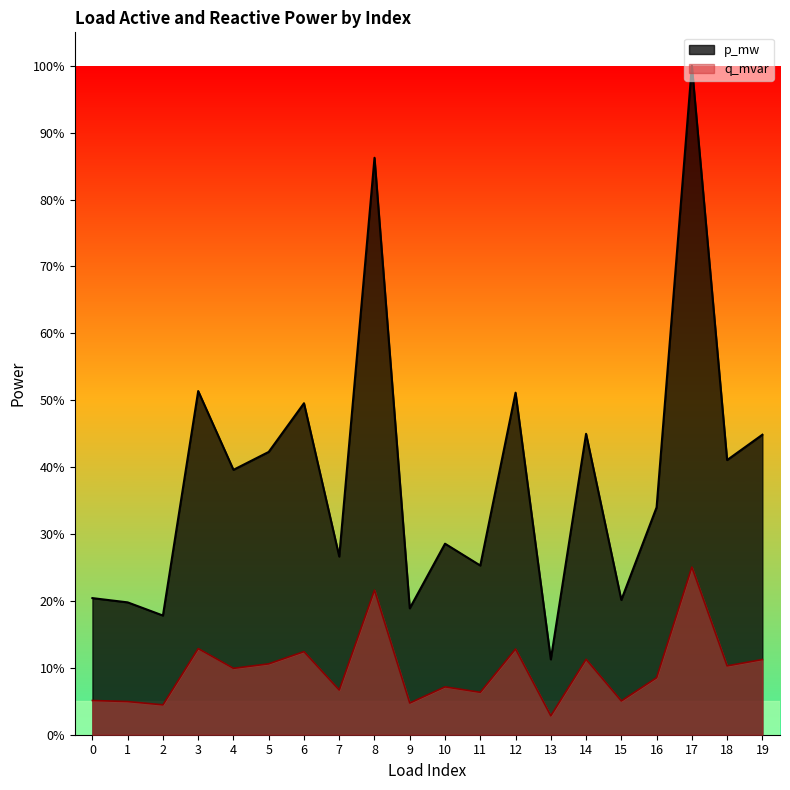

True or false: q_mvar and p_mw intersect in this chart.

False